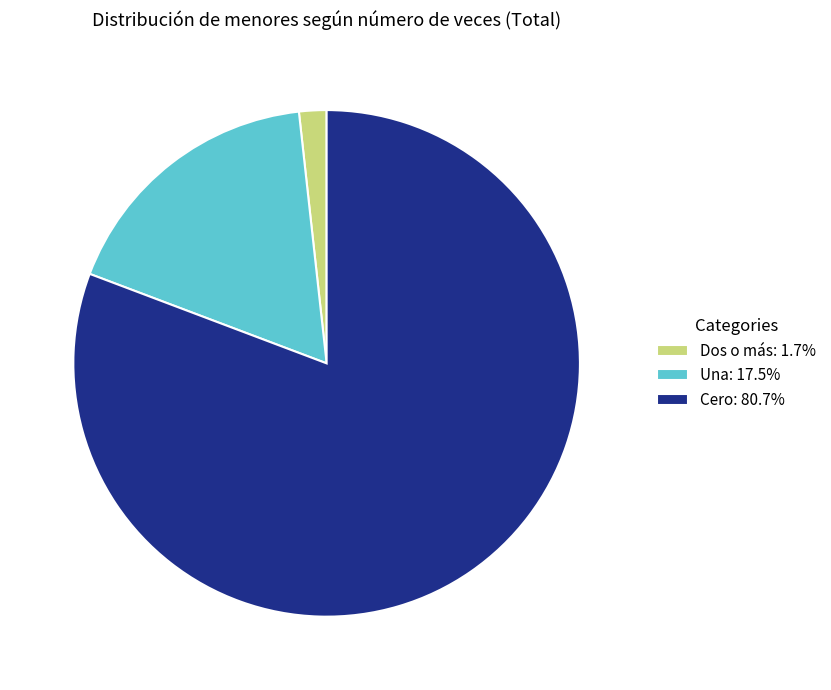

How many segments does this pie chart have?

3